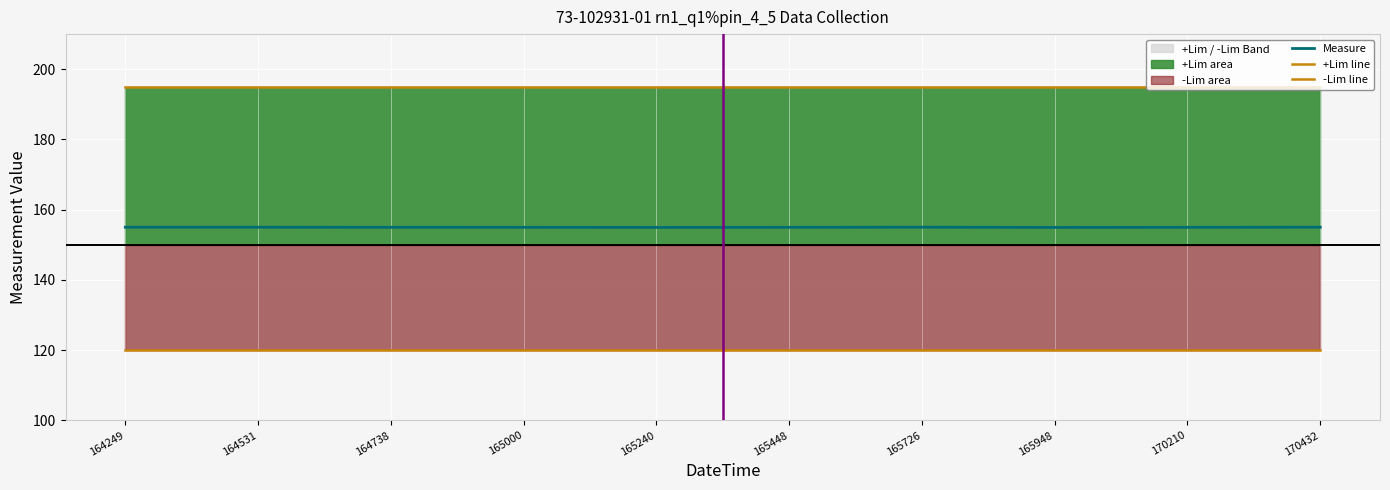

What is the highest value of the Measure series?

155.0